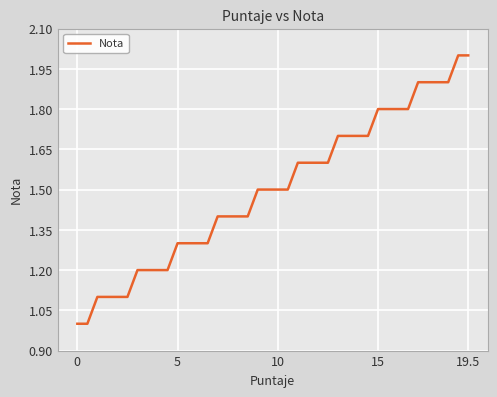

What is the value of the 31st point from the left?

1.8